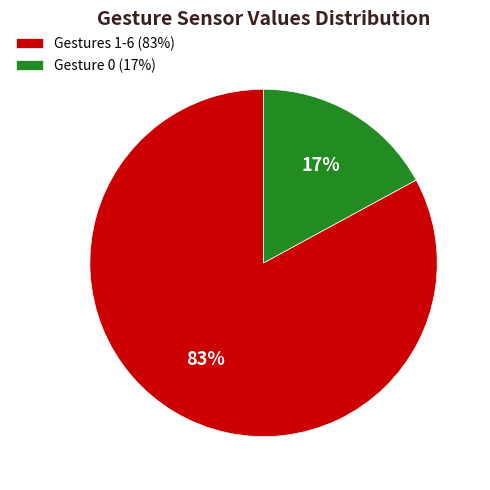

Combined, do Gestures 1-6 (83%) and Gesture 0 (17%) account for over 50%?

Yes